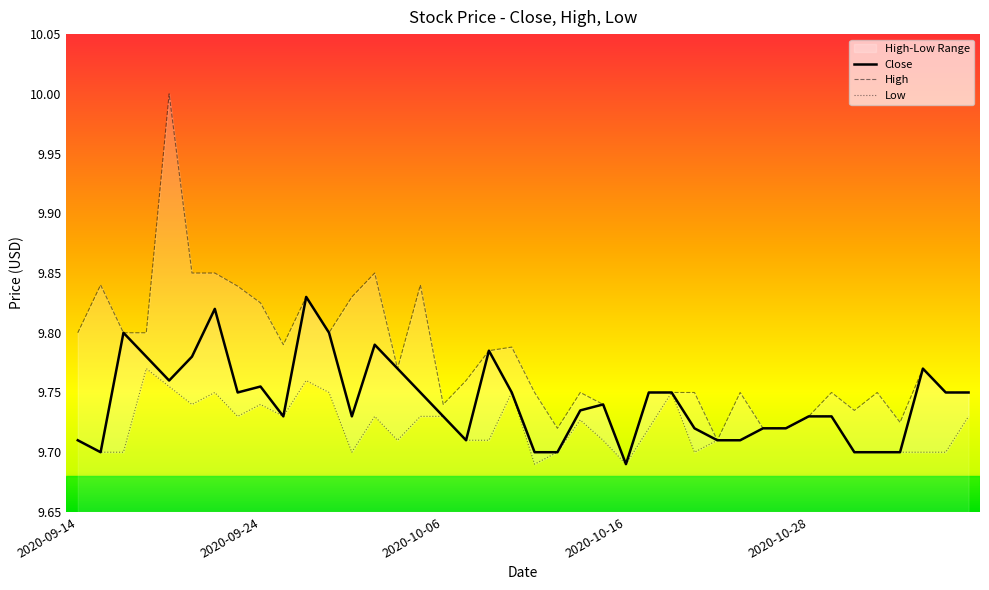

True or false: the data has more than 2 interior local peaks.

True